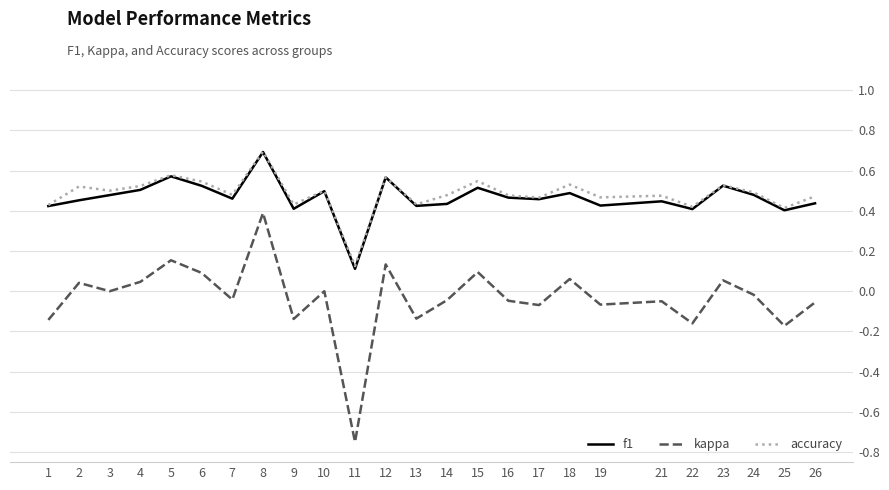

Which series changed the most between 16 and 25?

kappa